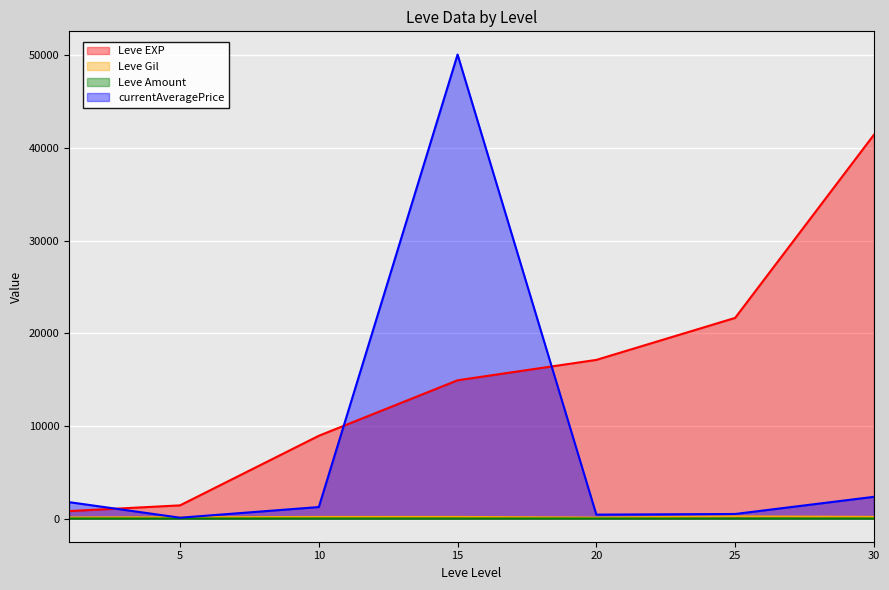

At how many categories does at least one series exceed 5709?

5